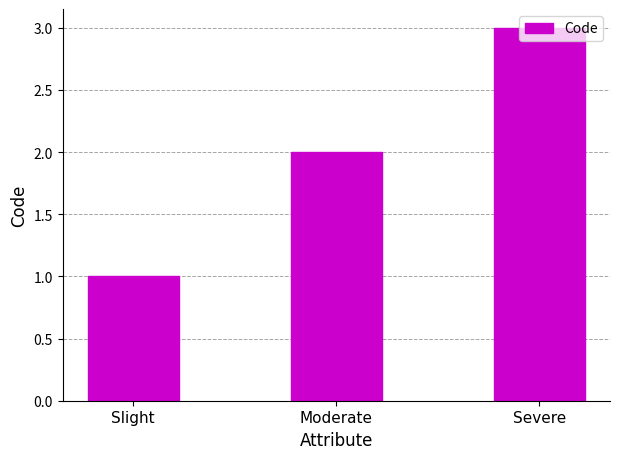

What value does the data have at Moderate?

2